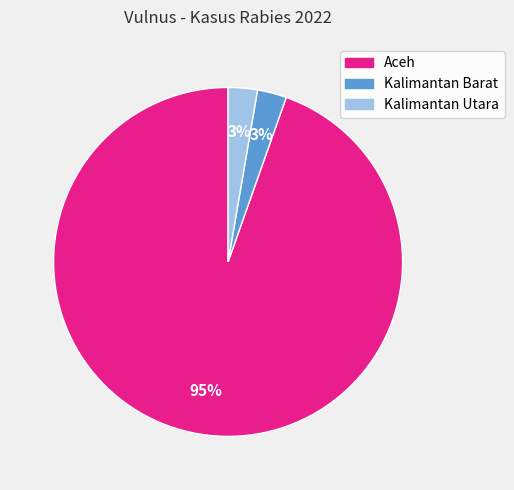

How many slices are in this pie chart?

3